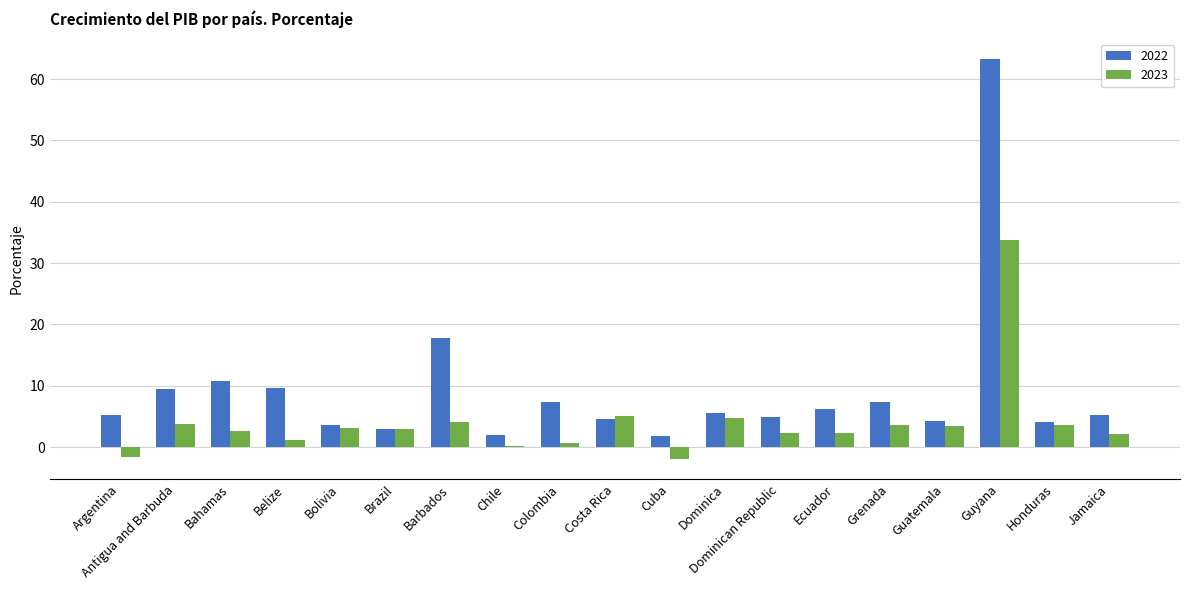

What position from the left is Belize?

4